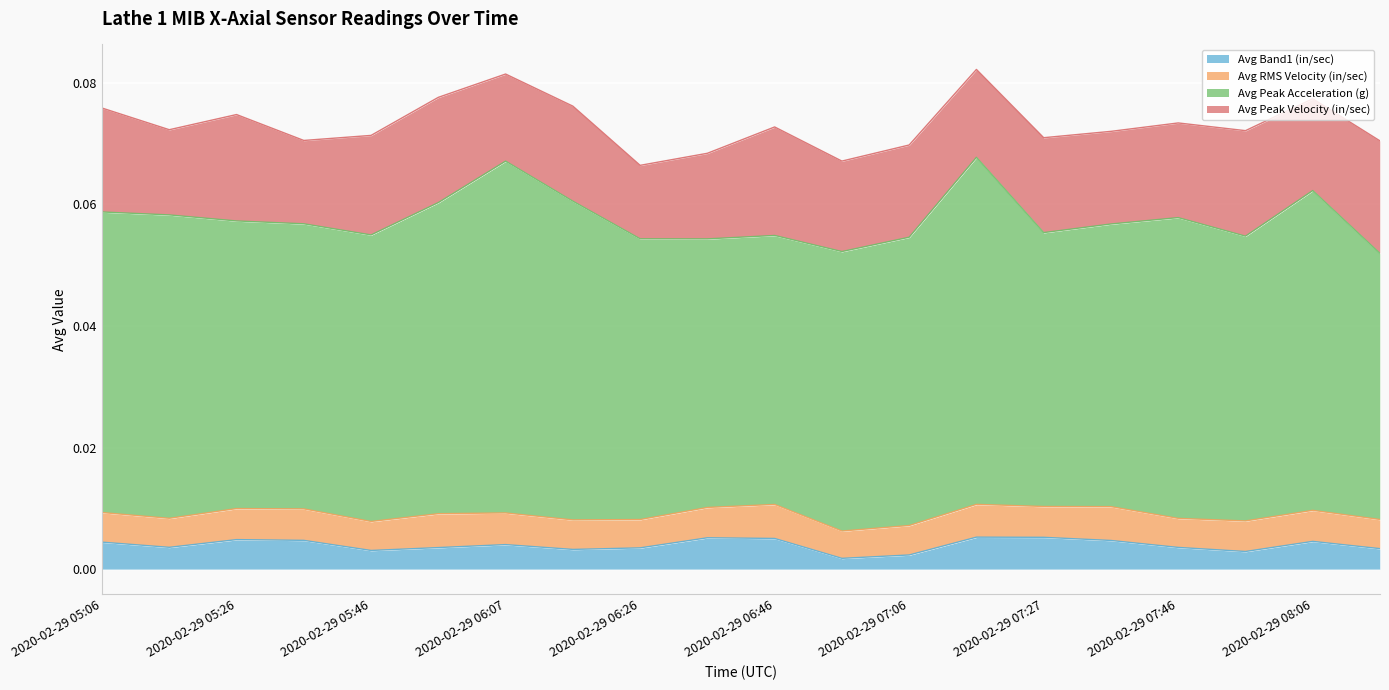

How many Avg Peak Acceleration (g) values are between 0 and 1?

20